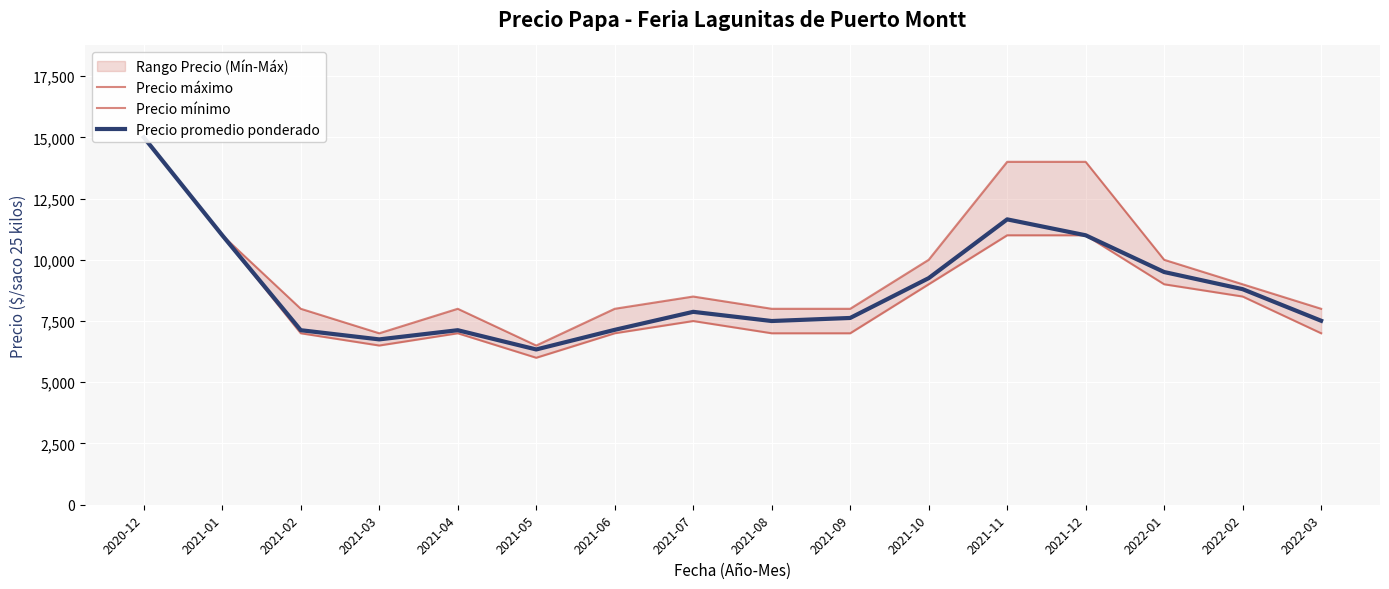

Count the number of categories in the chart.

16